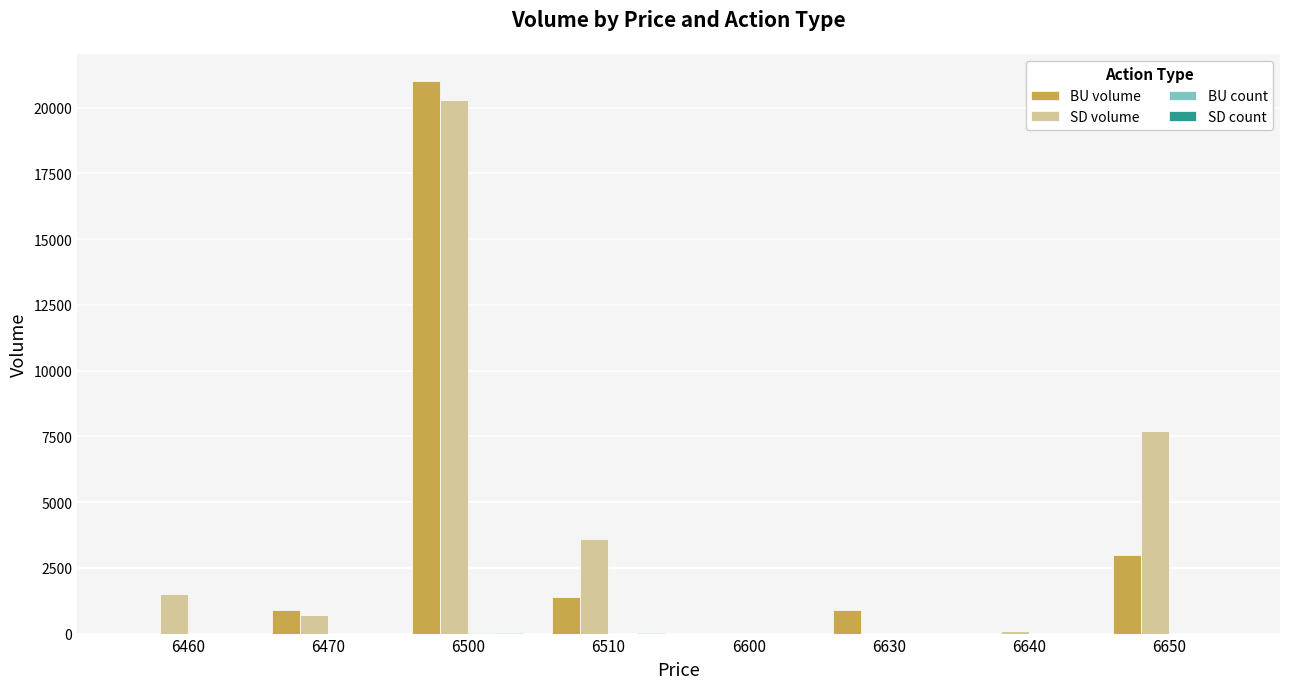

True or false: BU volume has a value of 822 at 6650.

False